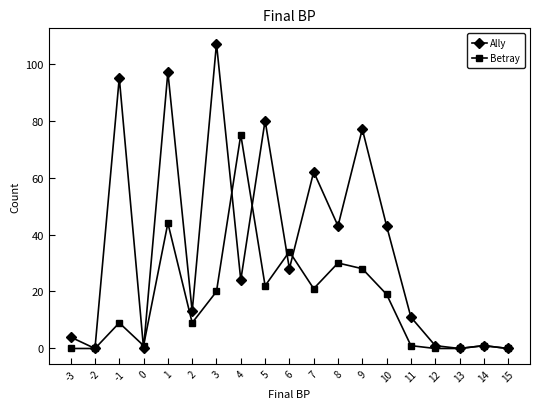

Is the value of Betray at 6 greater than the value of Ally at 11?

Yes